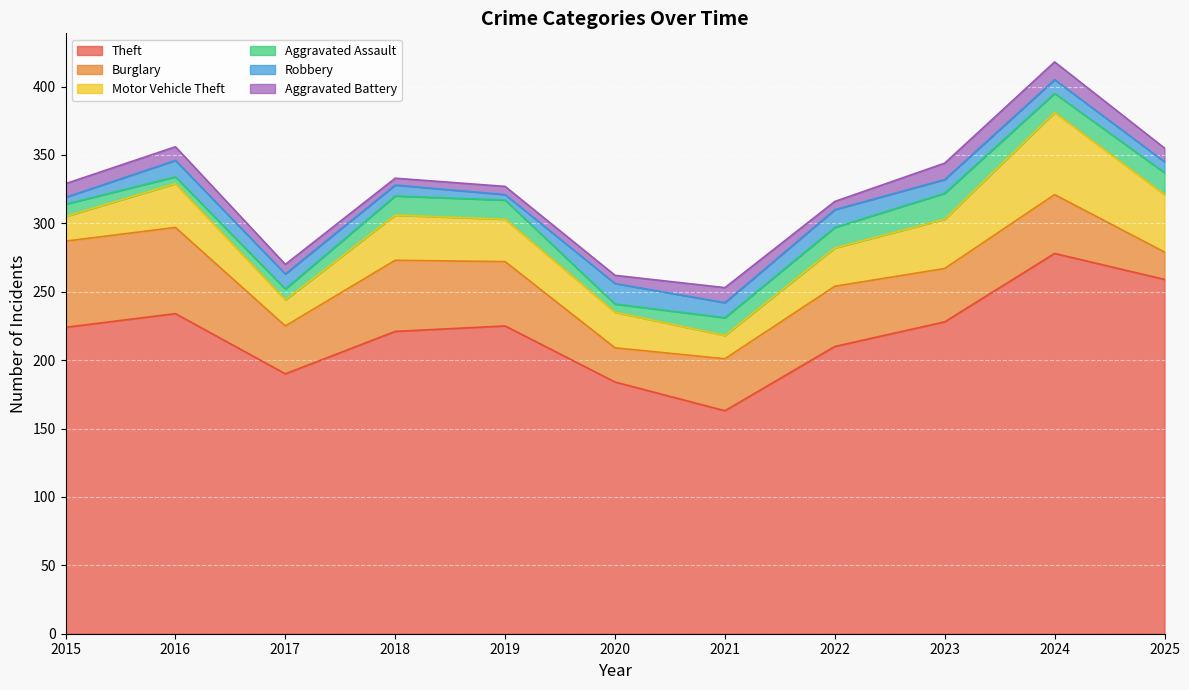

True or false: Motor Vehicle Theft has more than 1 interior local peaks.

True